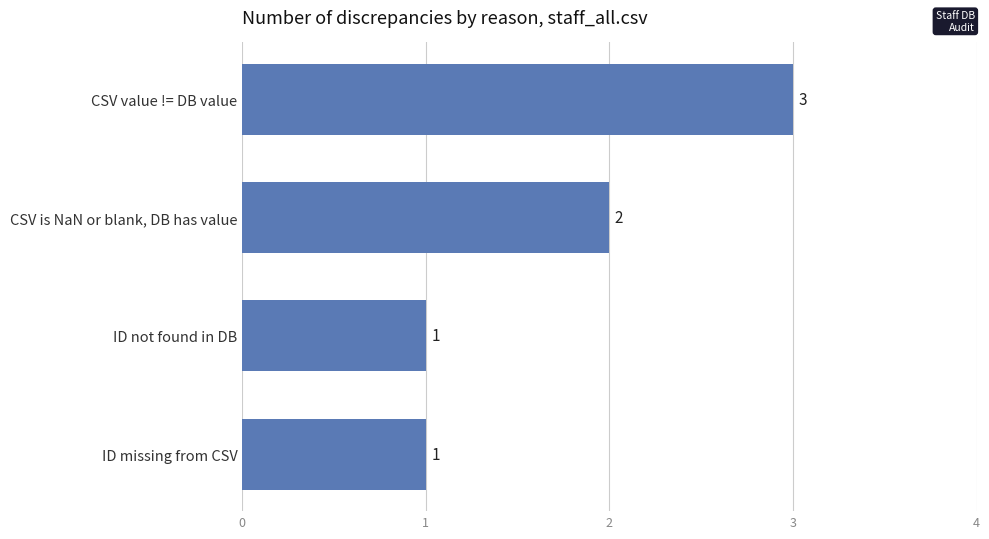

Reading bottom to top, extract all data points from this chart.

1	1	2	3